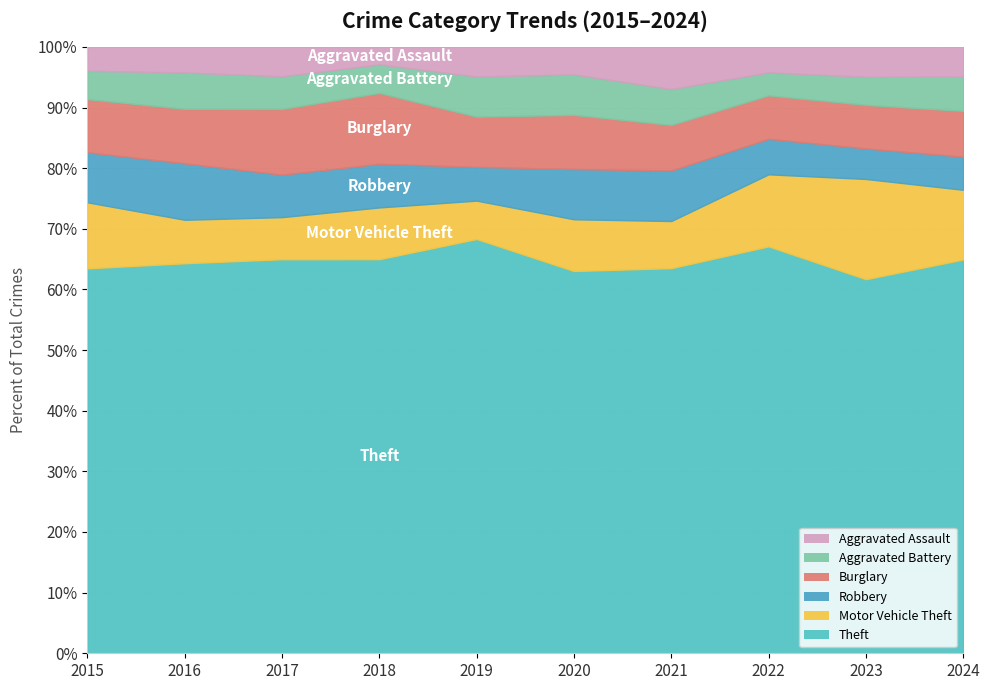

At which category is the sum across all series the highest?

2024